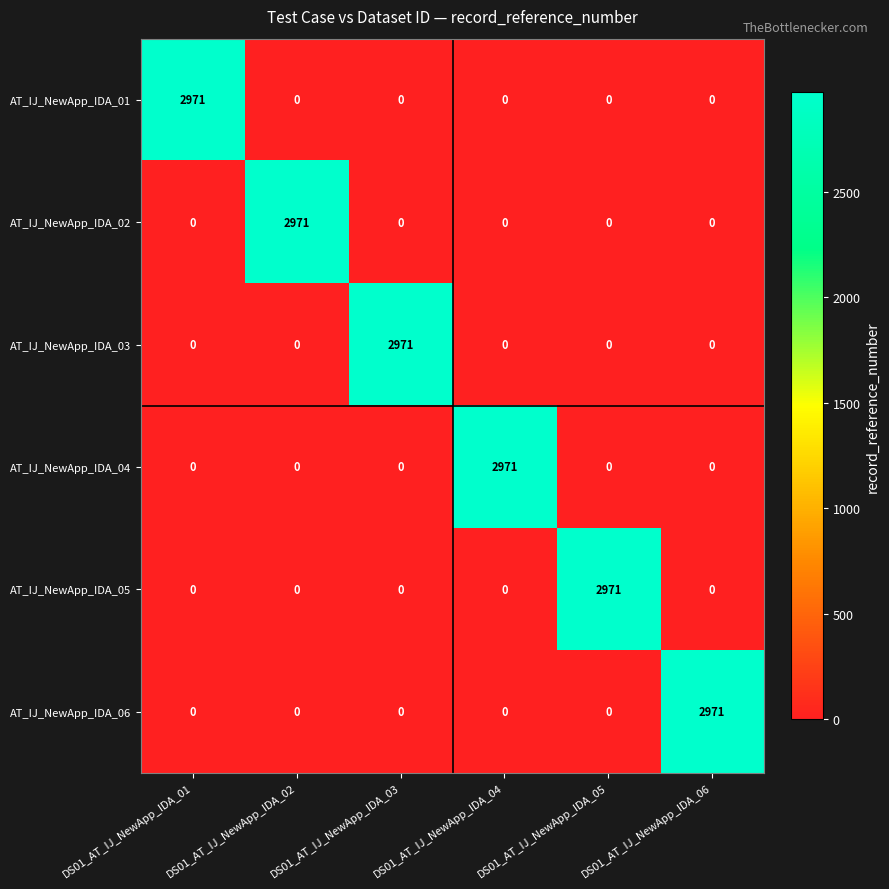

The value of AT_IJ_NewApp_IDA_02 at DS01_AT_IJ_NewApp_IDA_05 is -1086. True or false?

False